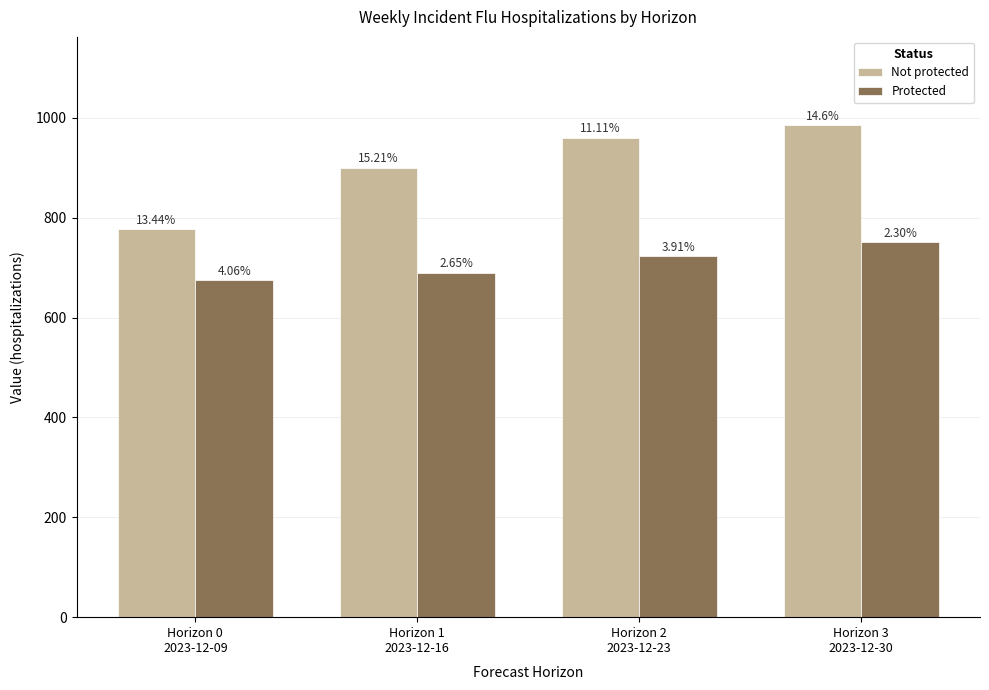

Does the chart contain any negative values?

No